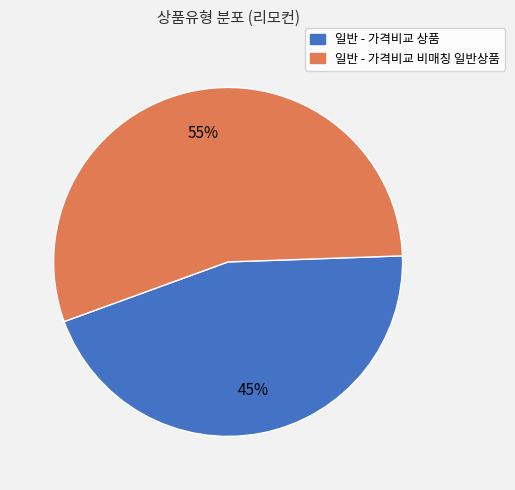

Is it true that 일반 - 가격비교 비매칭 일반상품 is 60% of the pie?

False